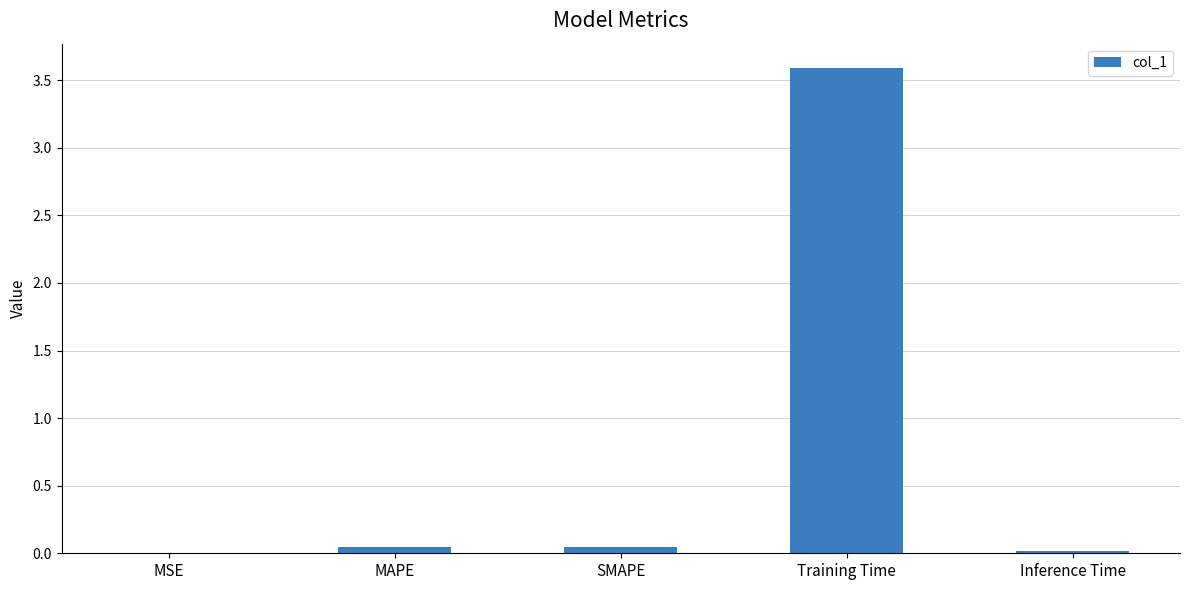

What is the difference between the values at MAPE and Training Time?

3.5